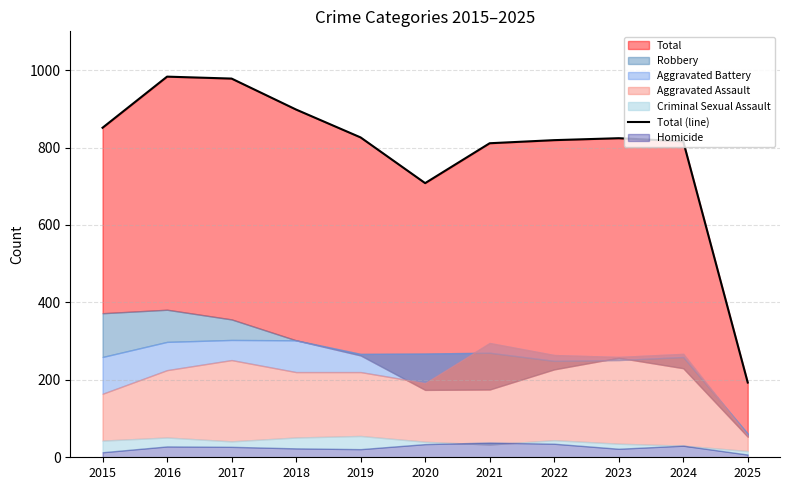

Where is the data nearest to the value 588?

2020